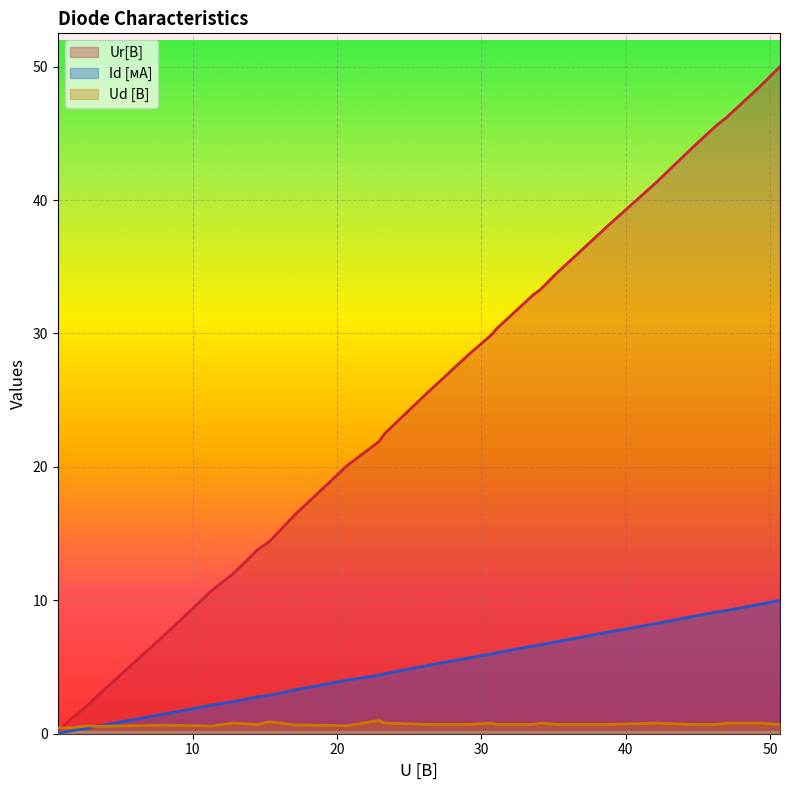

At how many categories does at least one series exceed 10?

26